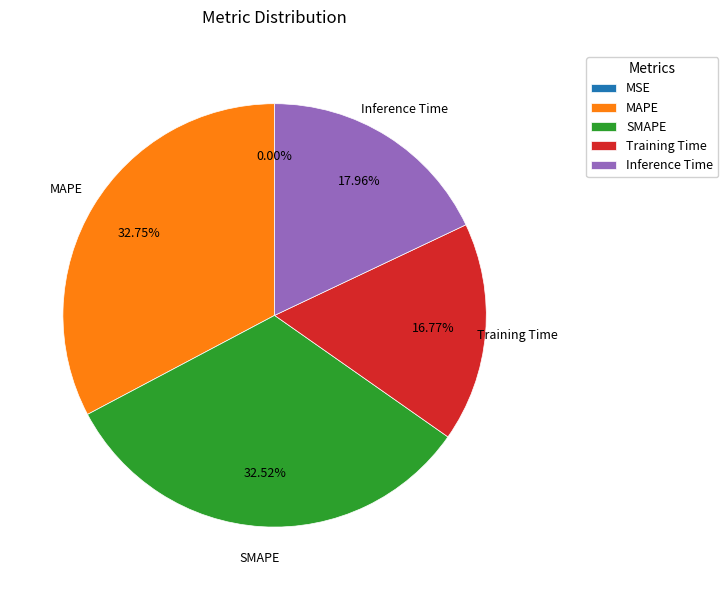

To the nearest percent, what is the difference between the largest and smallest slice percentages?

33%